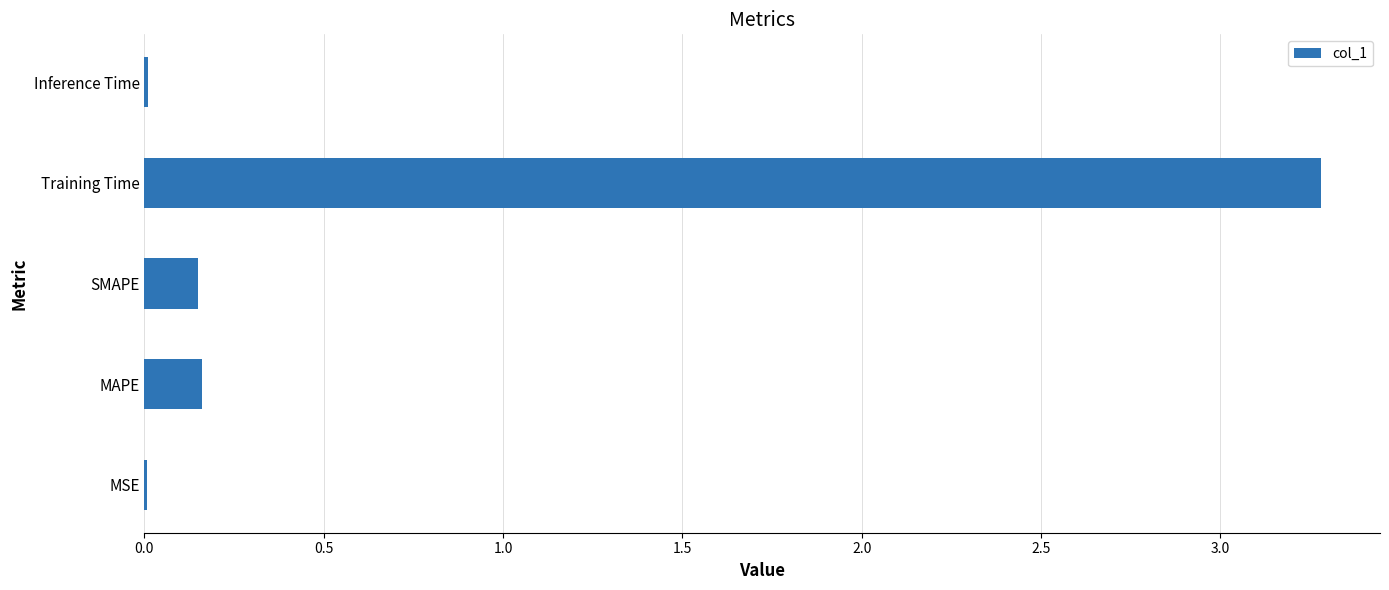

Are the bars horizontal?

Yes